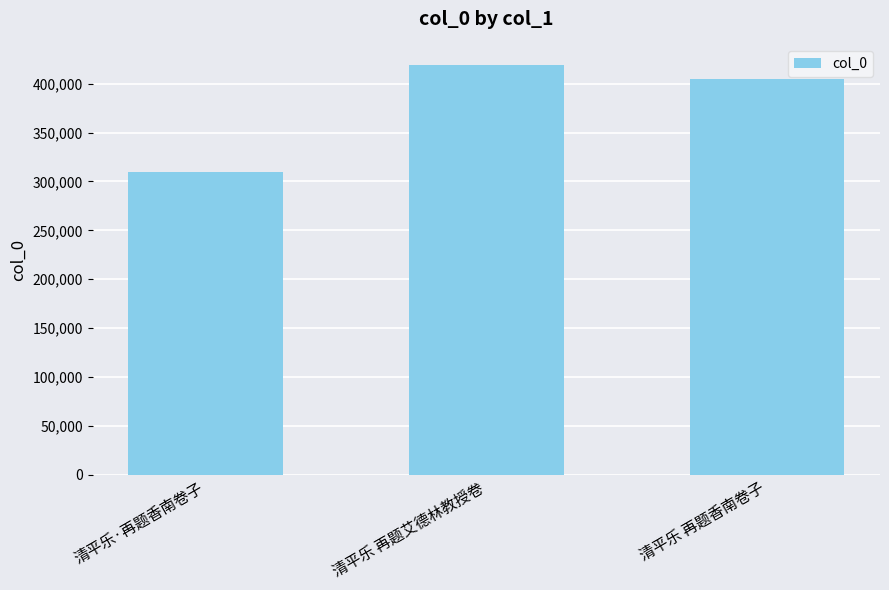

List the labels in order of value, smallest first.

清平乐·再题香南卷子, 清平乐 再题香南卷子, 清平乐 再题艾德林教授卷